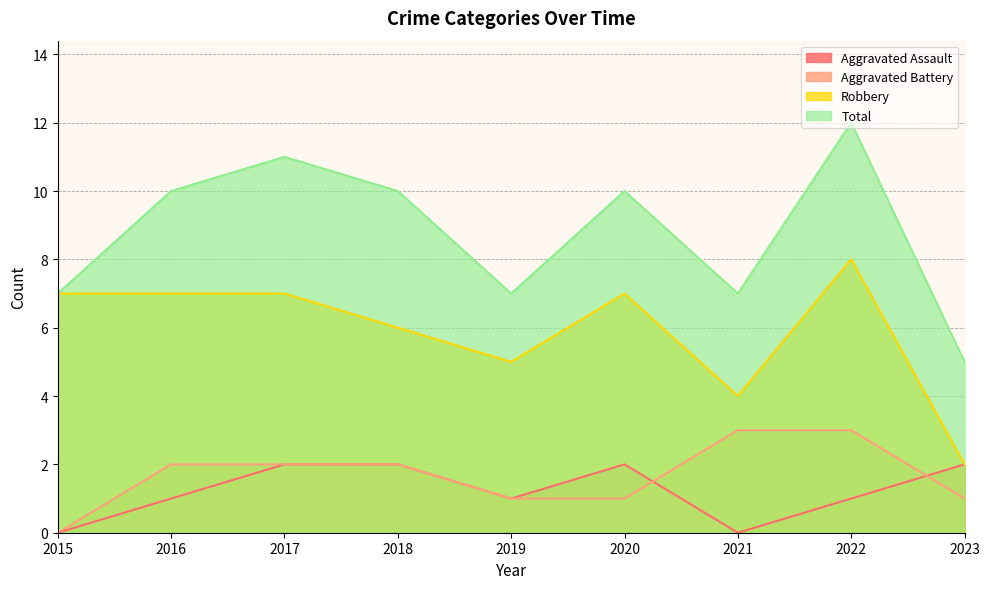

The value of Aggravated Assault at 2020 is 2. True or false?

True